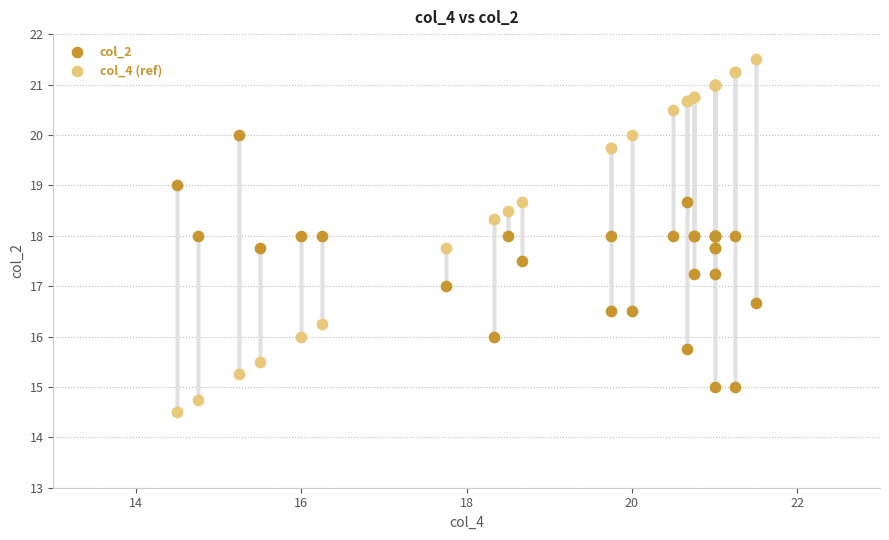

Which series has the largest Y range (max minus min)?

col_4 (ref)